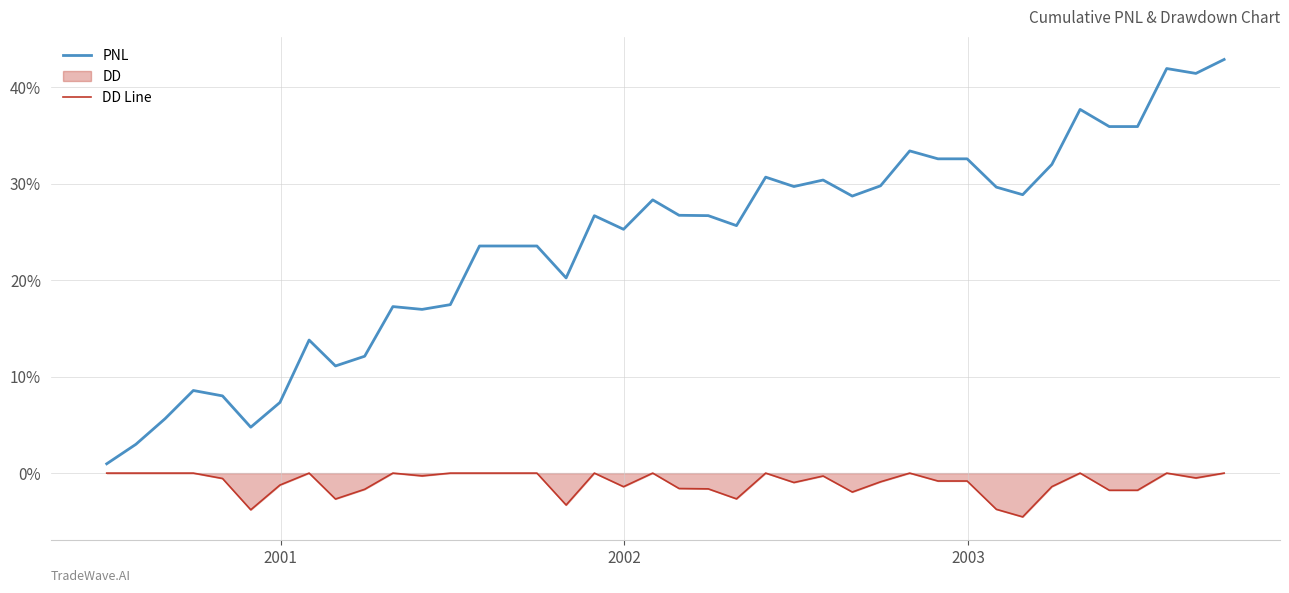

What is the smallest value displayed?

-4.5